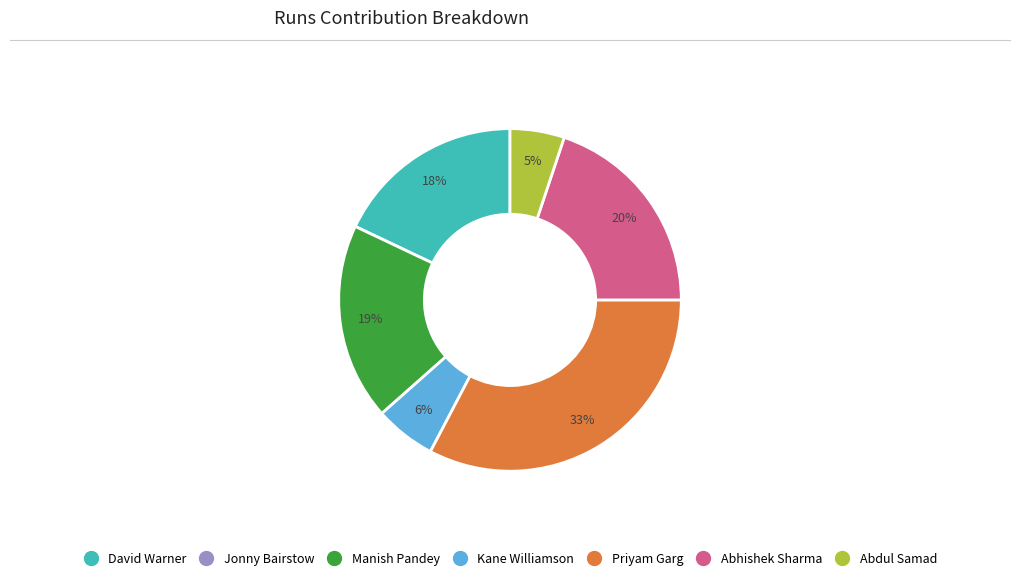

Between David Warner and Manish Pandey, which is larger?

Manish Pandey